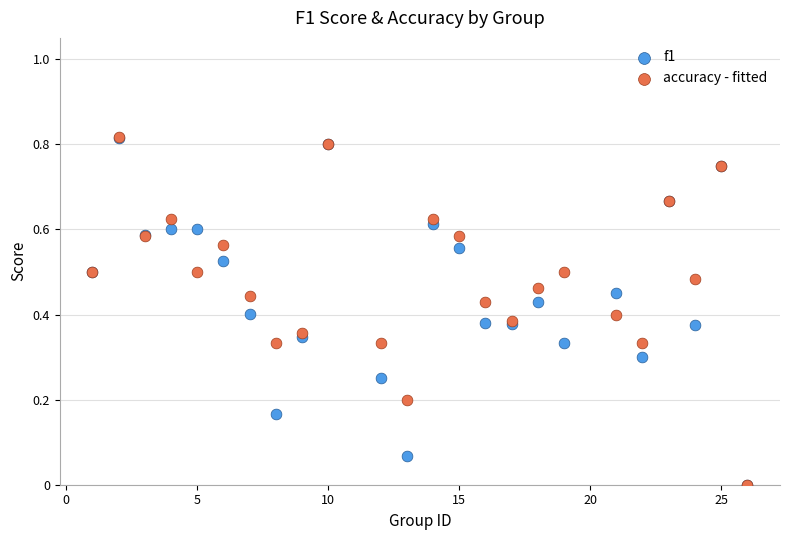

Which series has the largest Y range (max minus min)?

accuracy - fitted